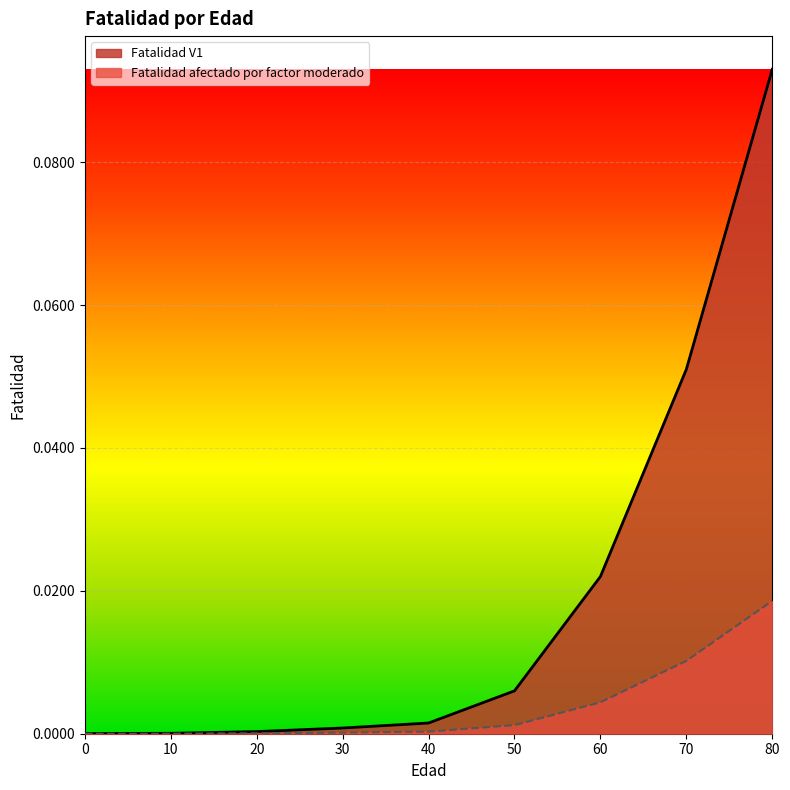

What is the difference between the Fatalidad V1 values at 0 and 70?

0.1